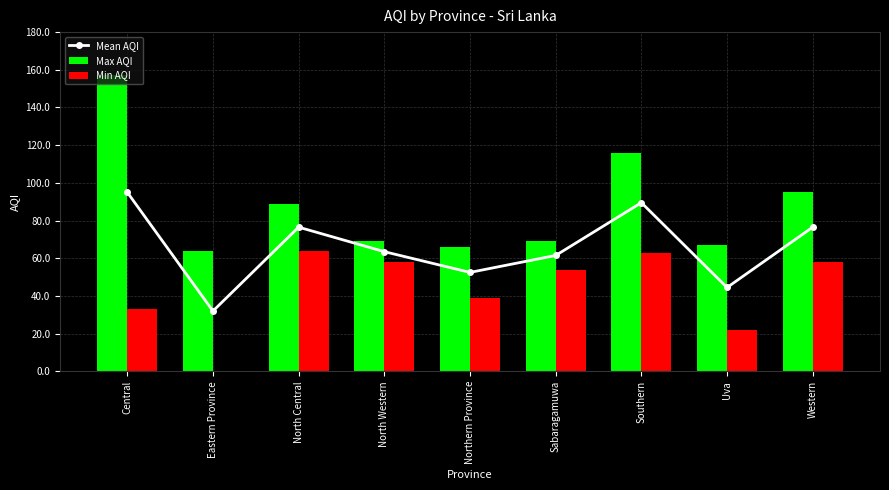

How many groups of bars are there?

9